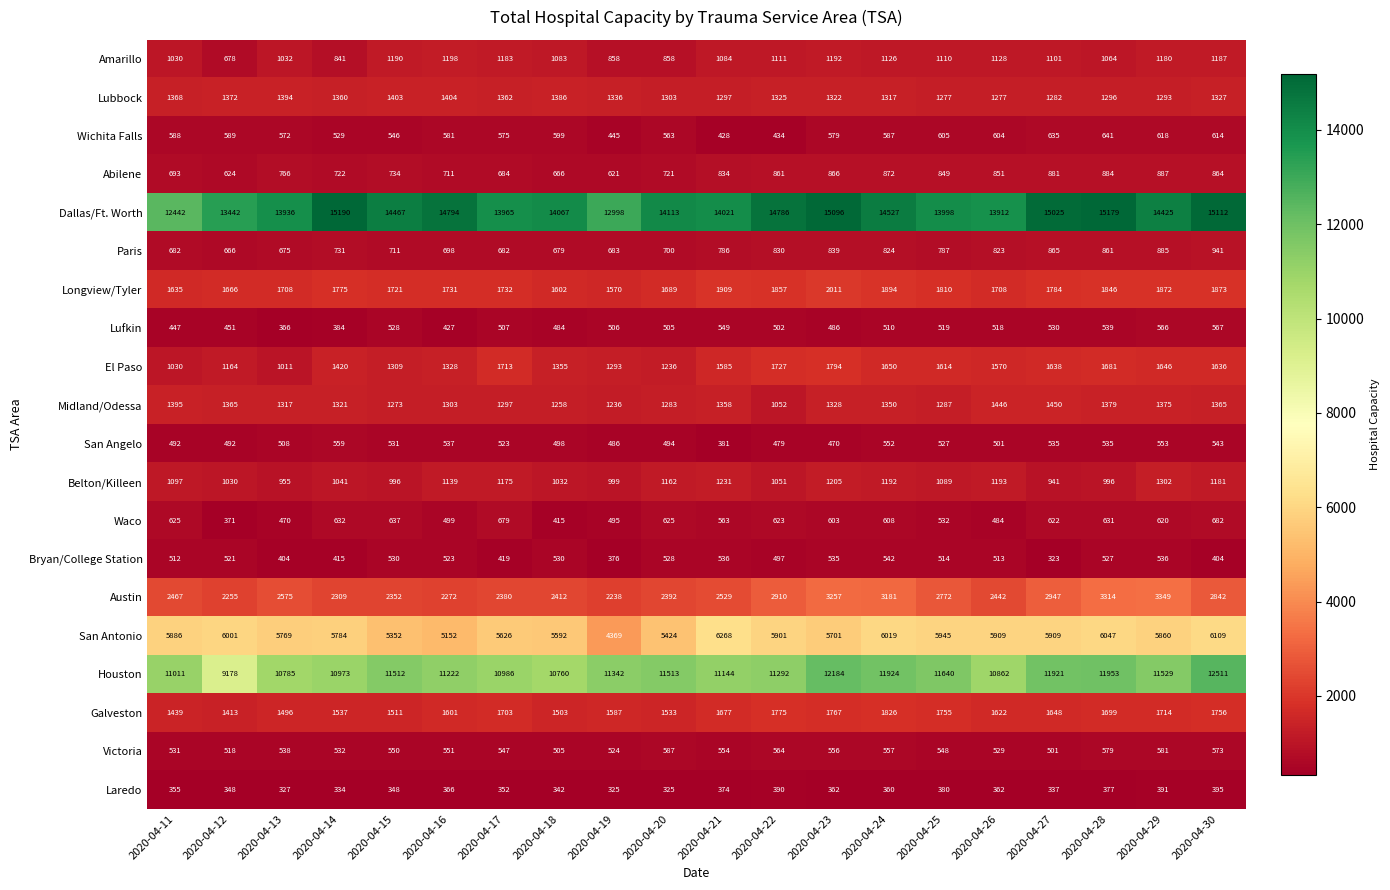

Which series has the largest total across all categories?

Dallas/Ft. Worth